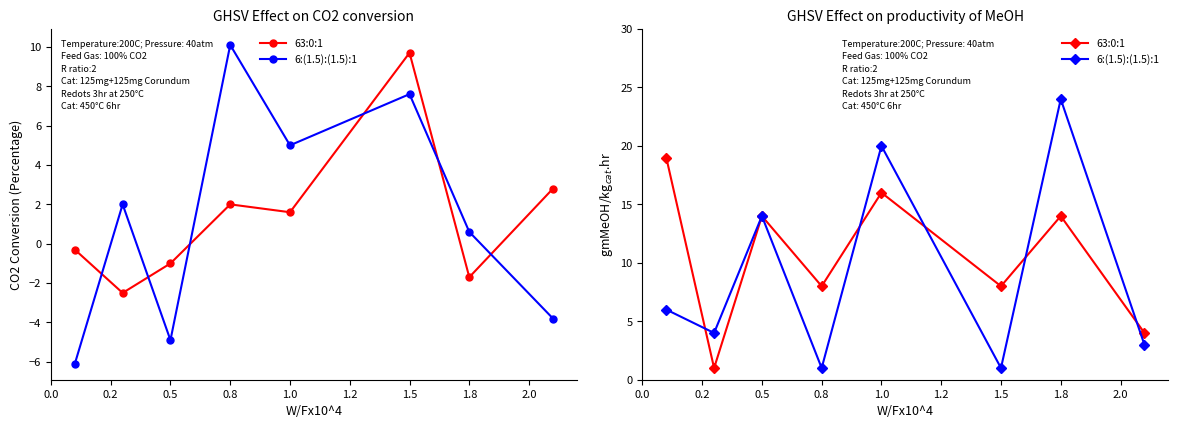

The 6:(1.5):(1.5):1 series shows 9 at 0.5. True or false?

False